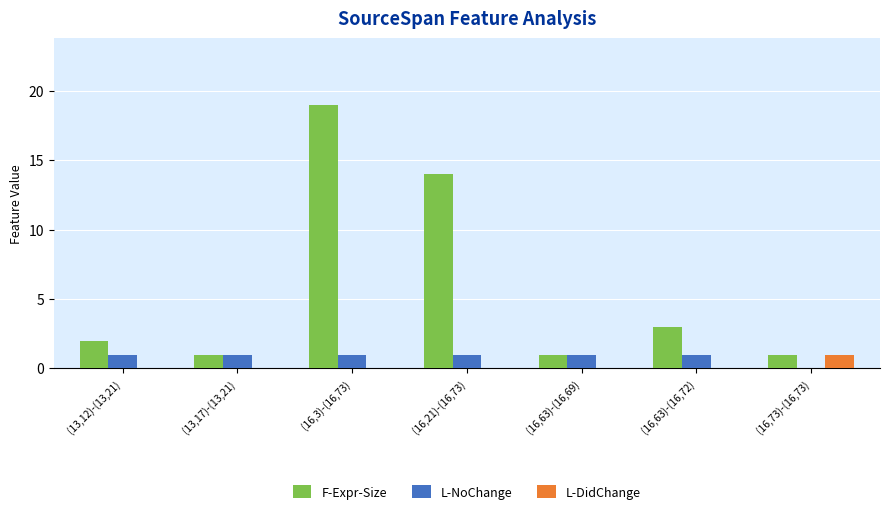

At which category is the sum across all series the highest?

(16,3)-(16,73)